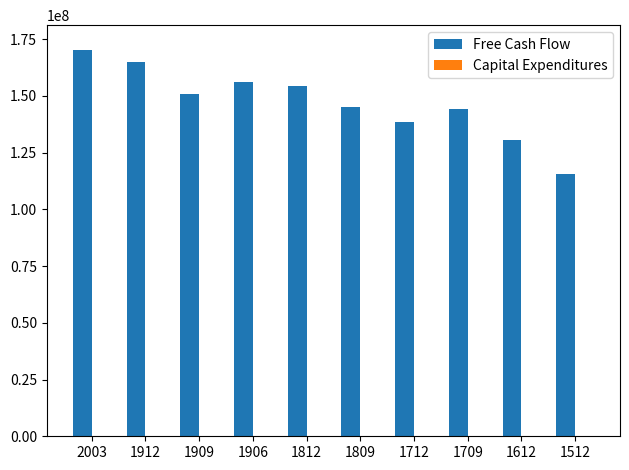

What is the value of the Free Cash Flow bar at the 10th from the left?

115421000